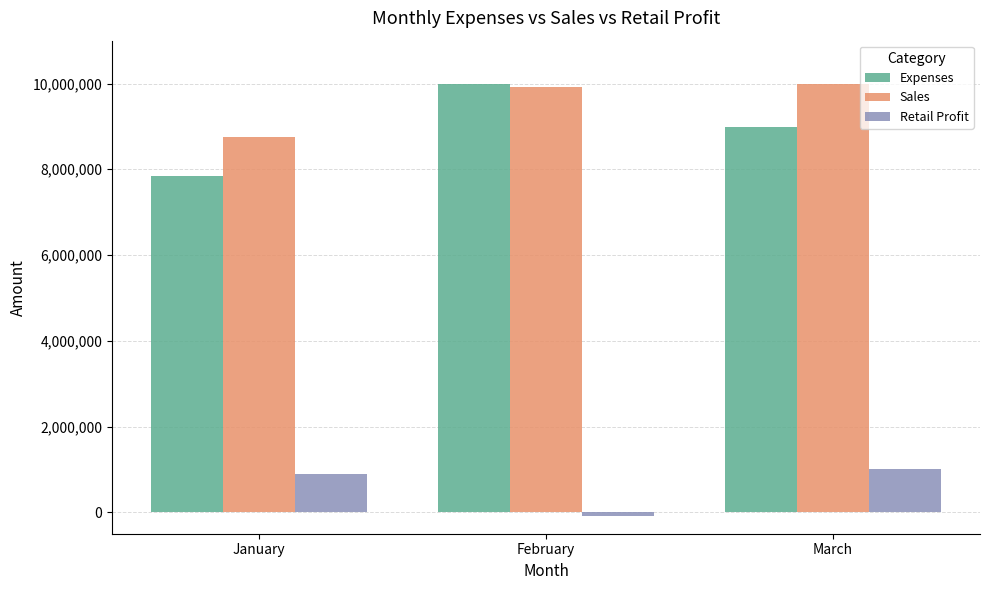

At which label does Expenses reach its peak?

February